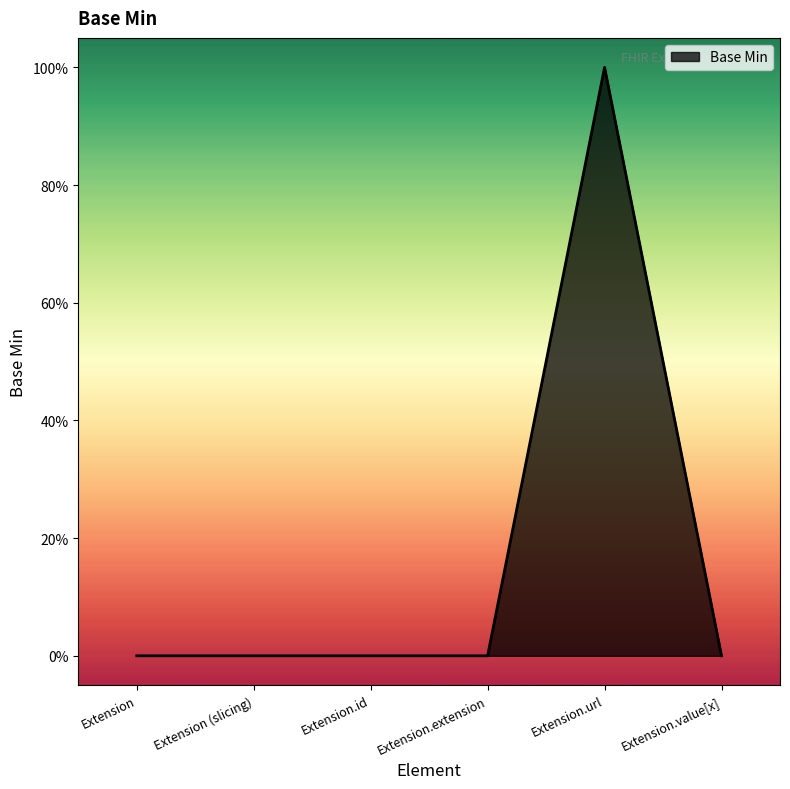

Reading right to left, transcribe all the data shown in this chart.

0	1	0	0	0	0